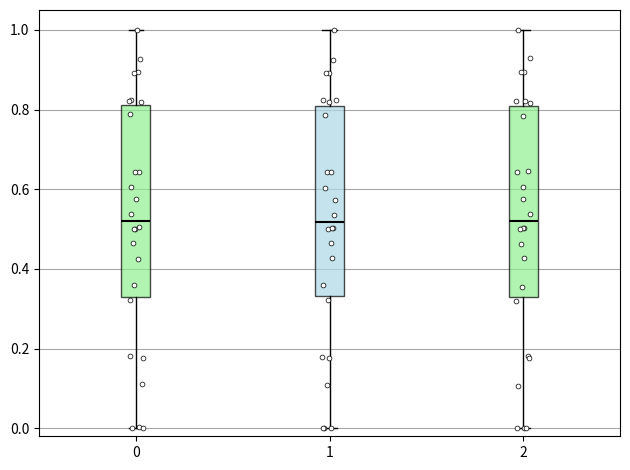

Reading left to right, transcribe this box plot: for each box, give where its median line is, the range the box spans, and where its two whiskers end, as read against the y-axis. The values are not printed on the chart, so give them approximately, as read against the axis.

0: median 0.52, box 0.34 to 0.82, whiskers 0.00 to 1.00
1: median 0.52, box 0.34 to 0.82, whiskers 0.00 to 1.00
2: median 0.52, box 0.32 to 0.80, whiskers 0.00 to 1.00